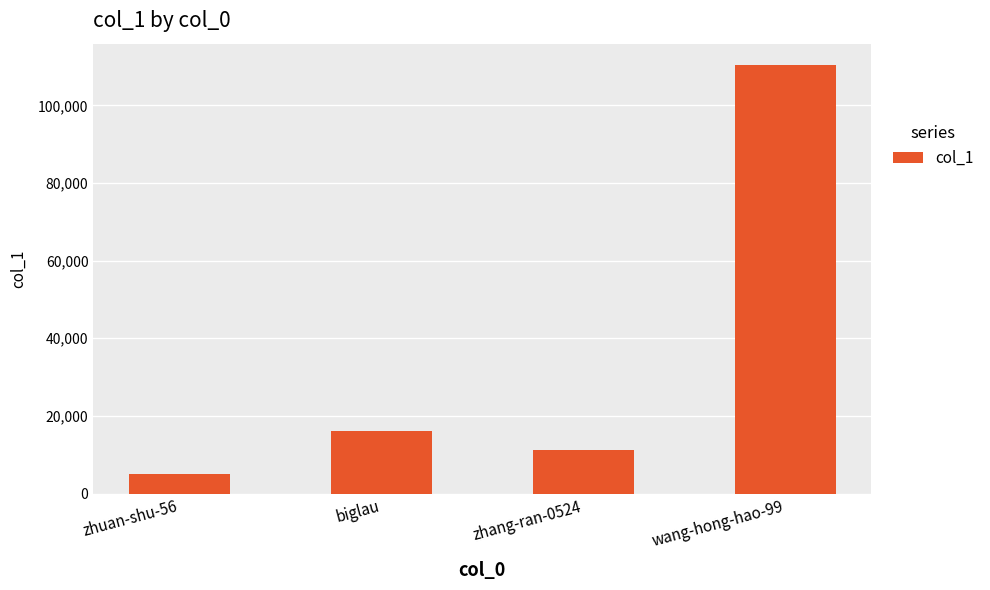

List the labels in order of value, smallest first.

zhuan-shu-56, zhang-ran-0524, biglau, wang-hong-hao-99